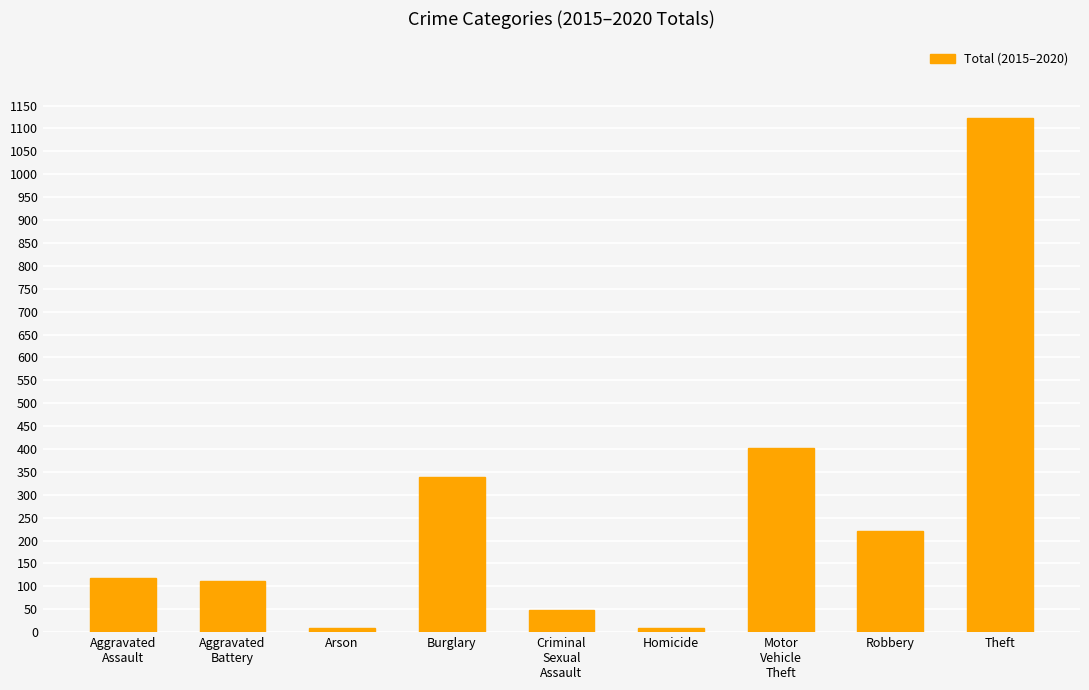

Which category has the highest value across all series?

Theft